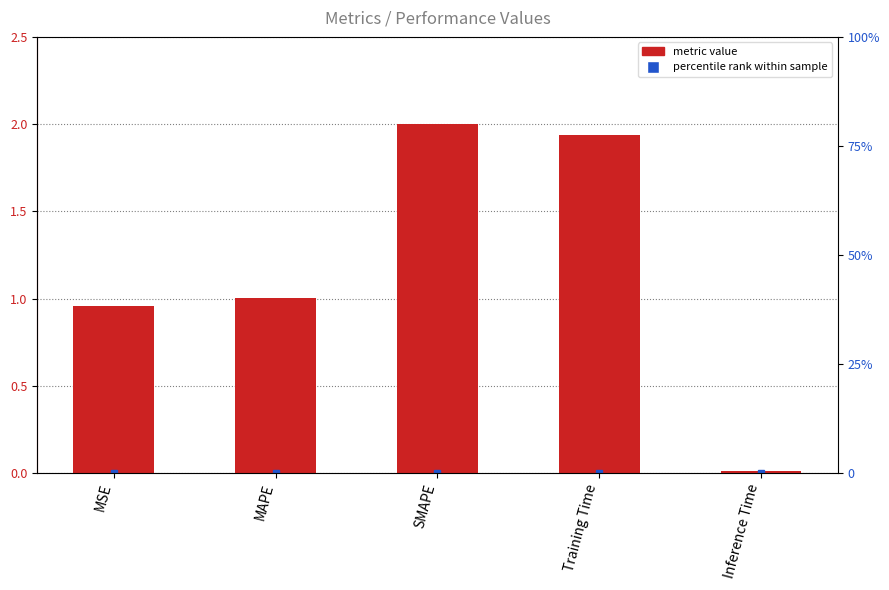

Between MSE and Training Time, which is larger?

Training Time